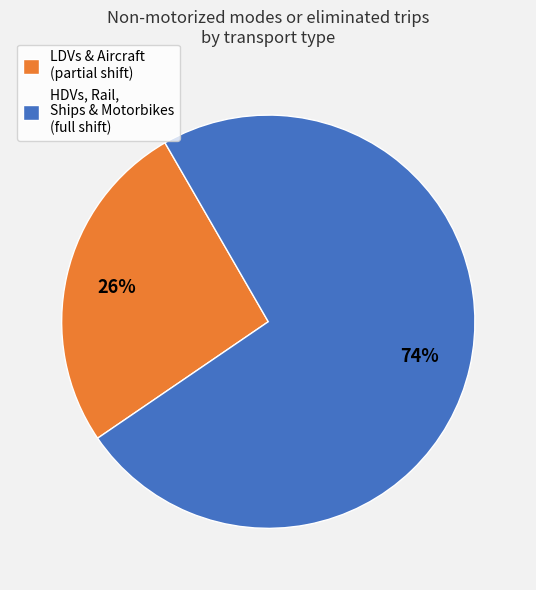

Combined, do HDVs, Rail, Ships & Motorbikes (full shift) and LDVs & Aircraft (partial shift) account for over 50%?

Yes